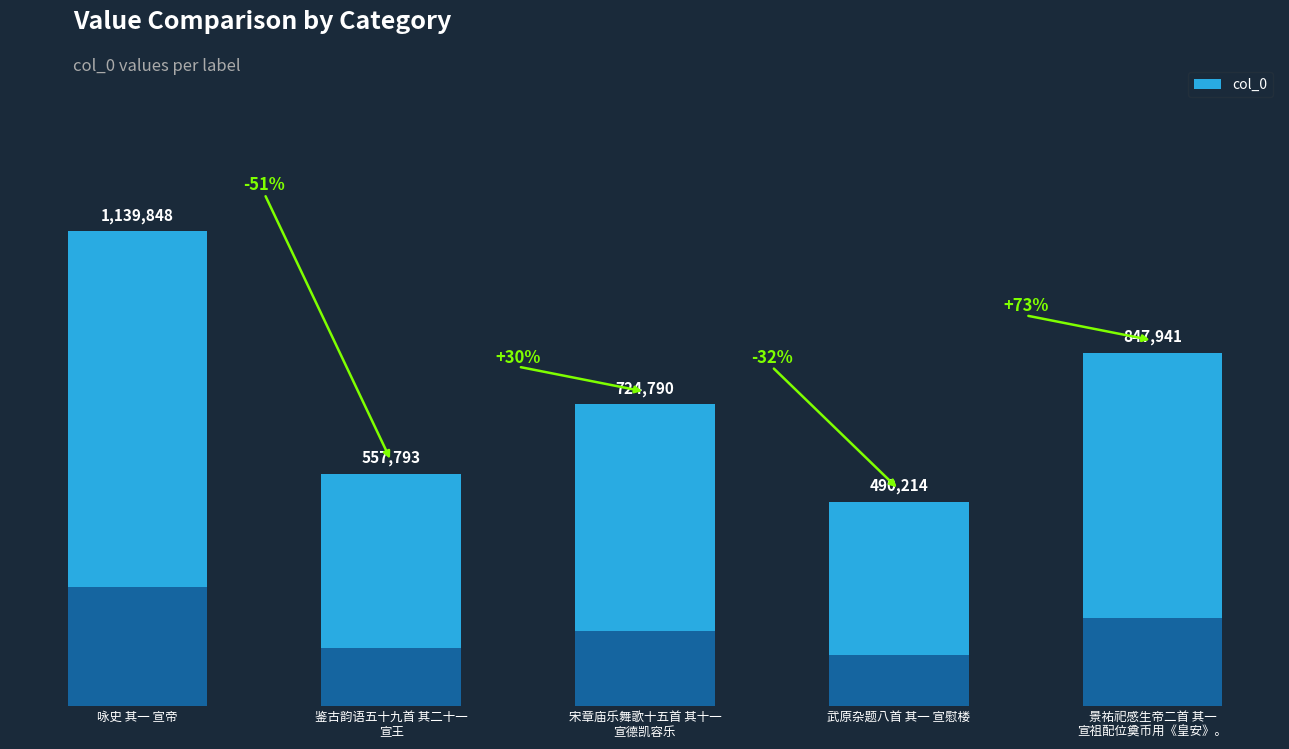

What is the label of the 3rd bar from the left?

宋章庙乐舞歌十五首 其十一
宣德凯容乐